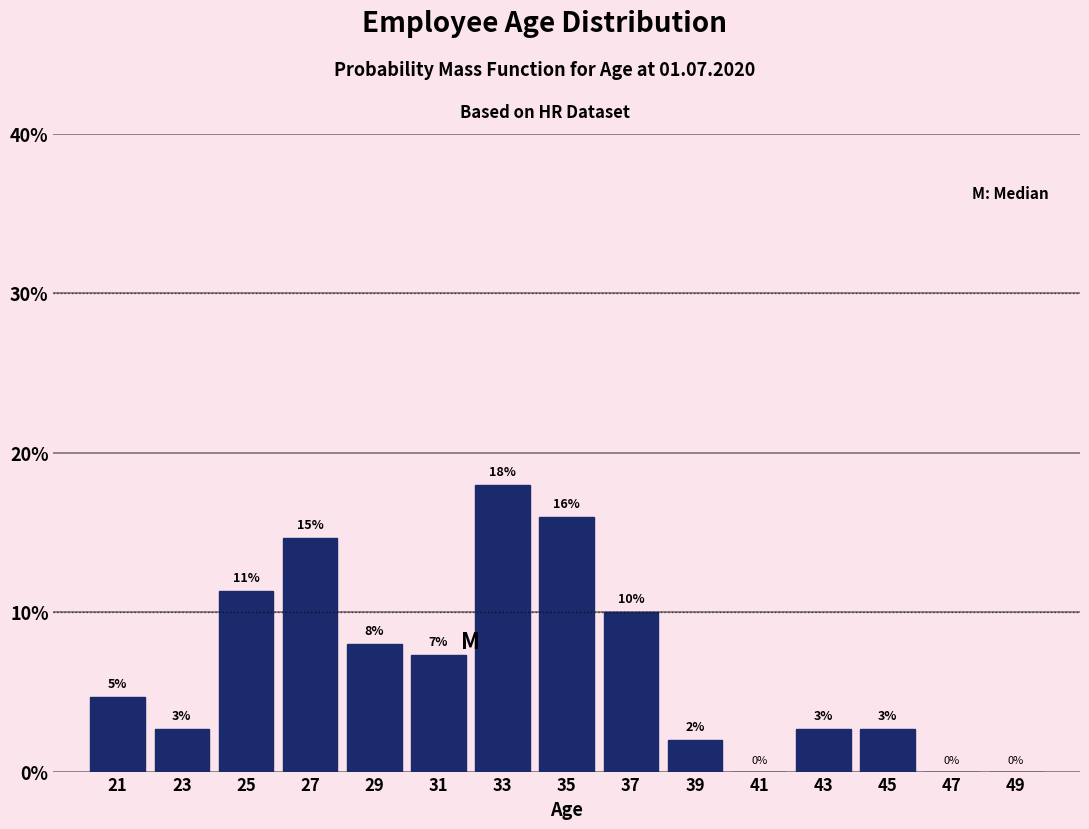

Over which range of the x-axis is the bar tallest?

32 to 34